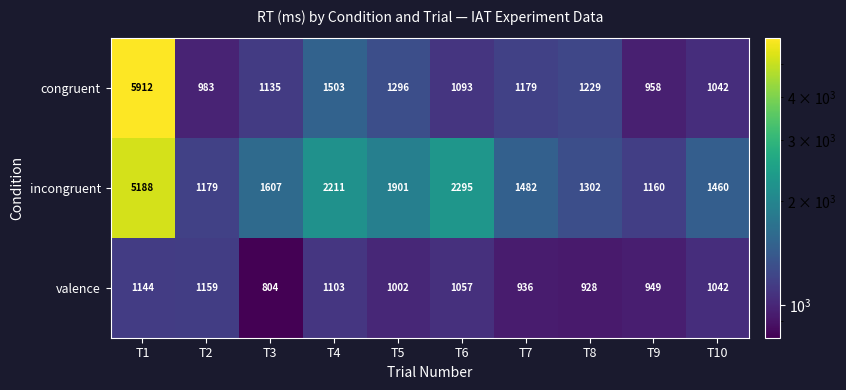

Read the valence value at T2.

1159